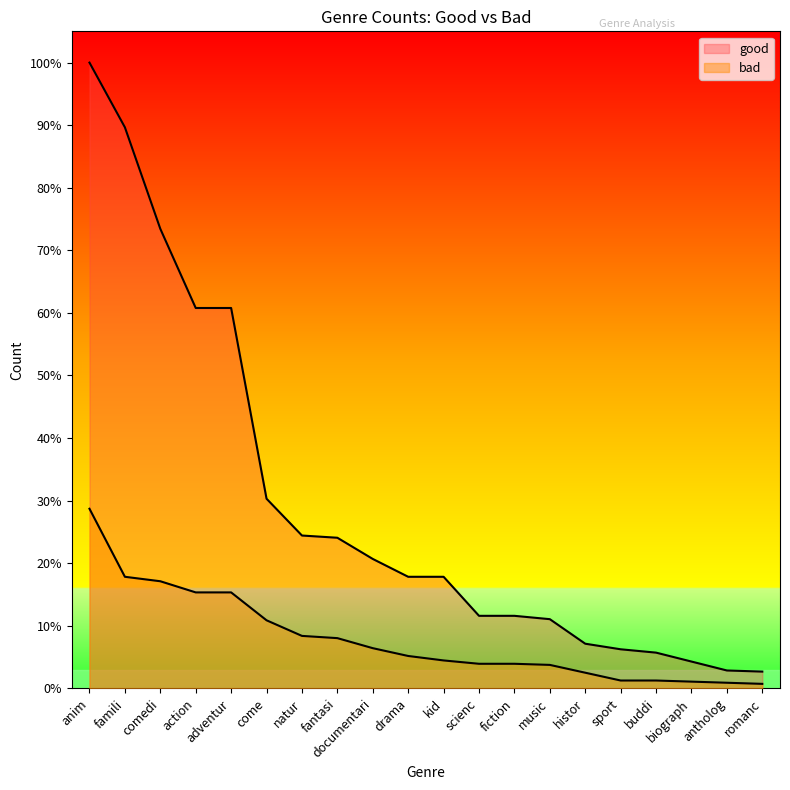

At which label does good first exceed 100?

anim